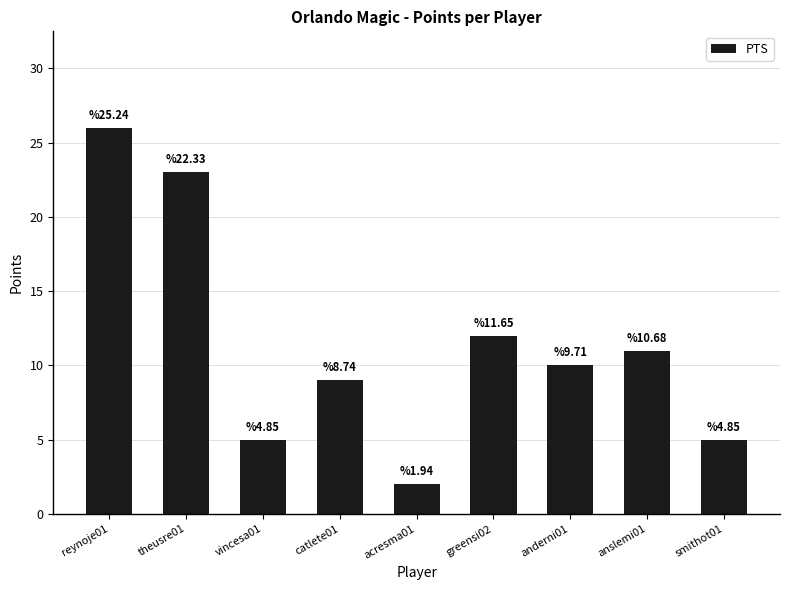

Where is the data nearest to the value 14?

greensi02